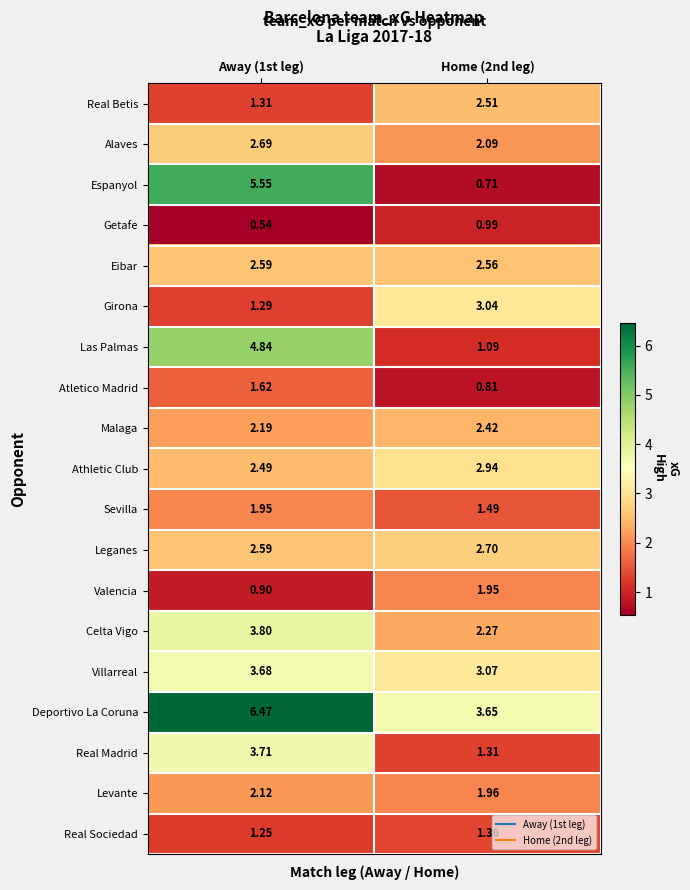

Which category has the highest value across all series?

Away (1st leg)